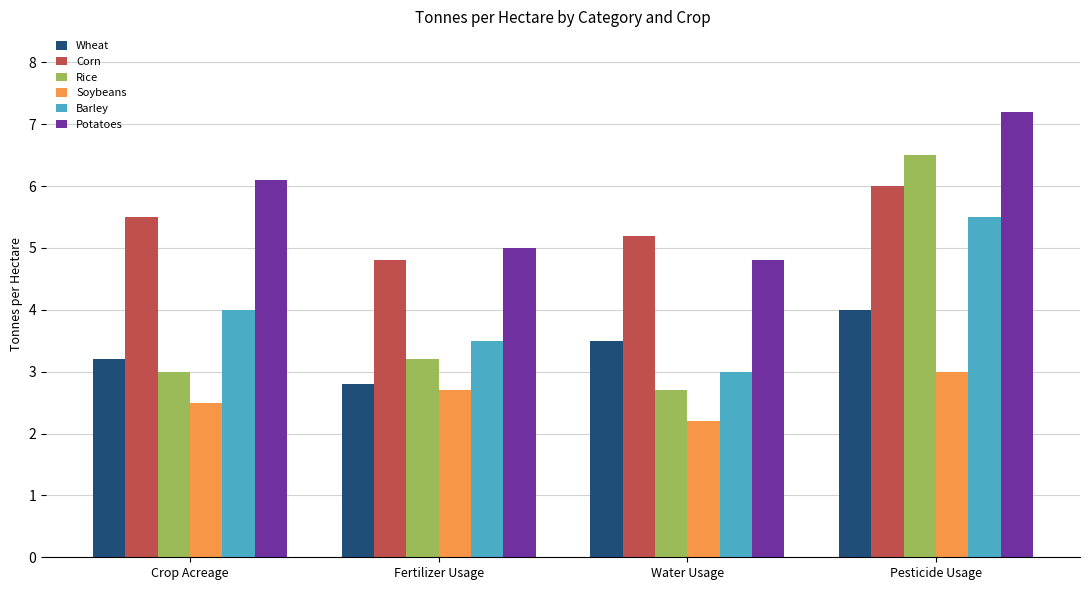

At which category is the sum across all series the highest?

Pesticide Usage